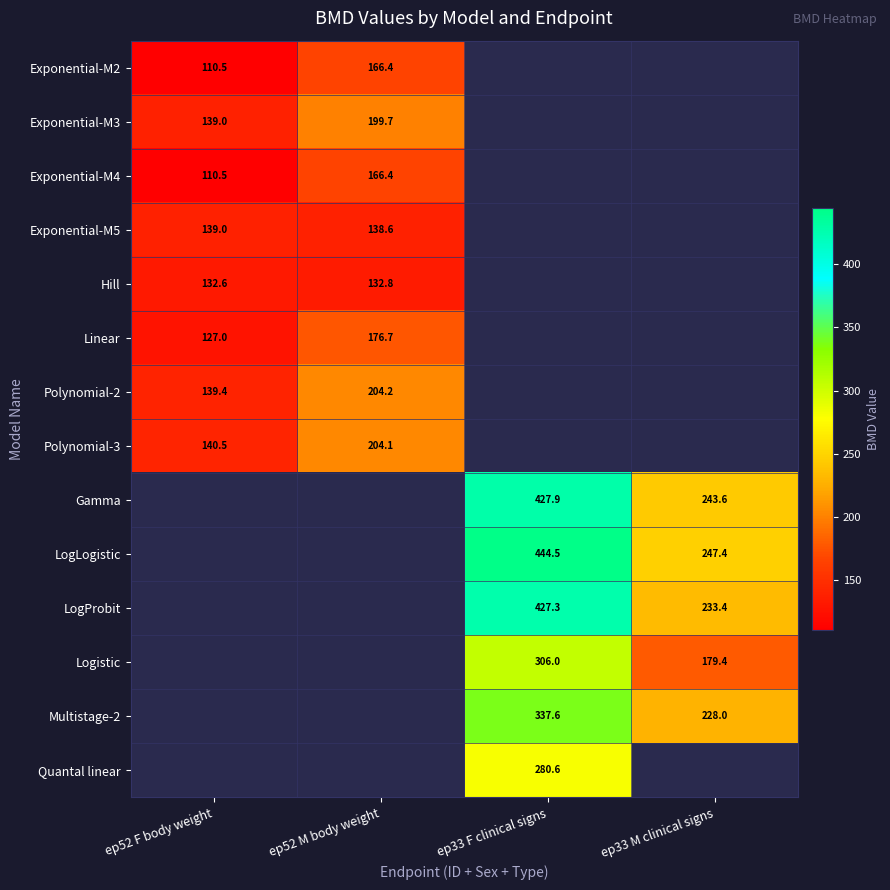

Is the value of Polynomial-2 at ep52 F body weight greater than the value of Multistage-2 at ep33 M clinical signs?

No